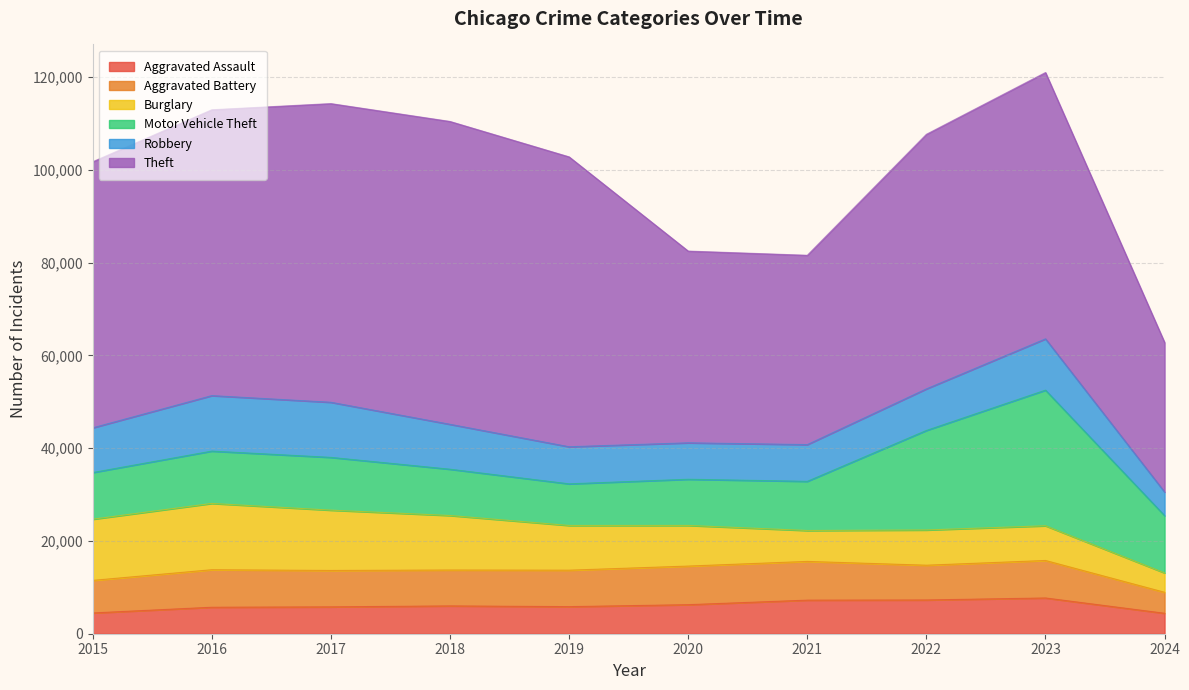

What is the maximum value for Robbery?

11960